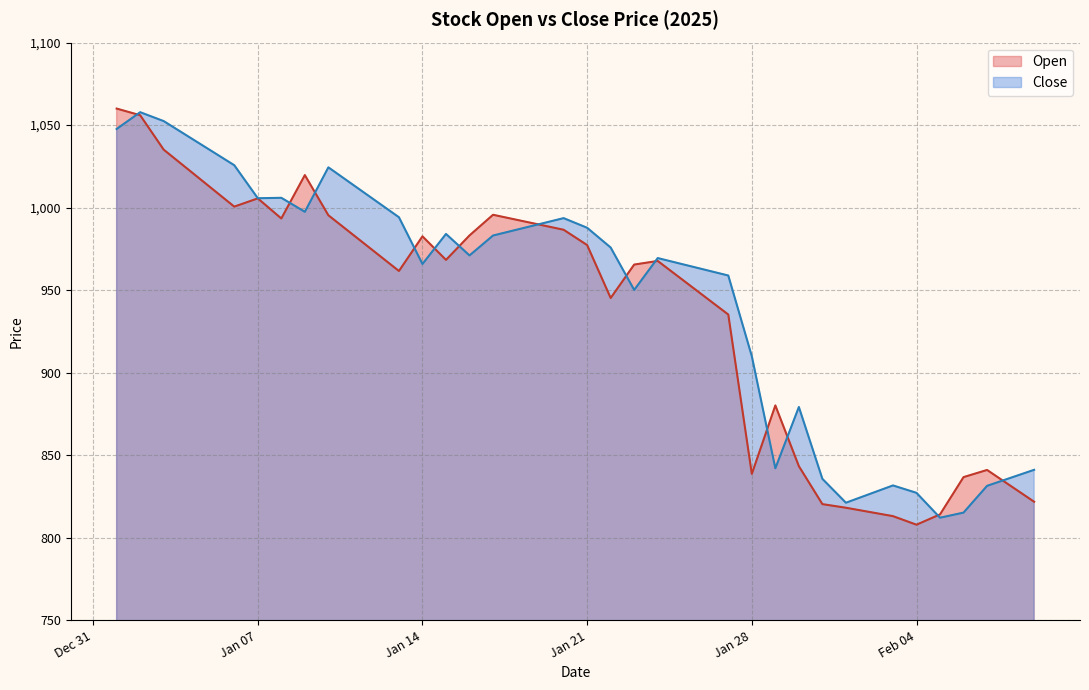

True or false: Open has a value of 1794.1 at Jan 21.

False